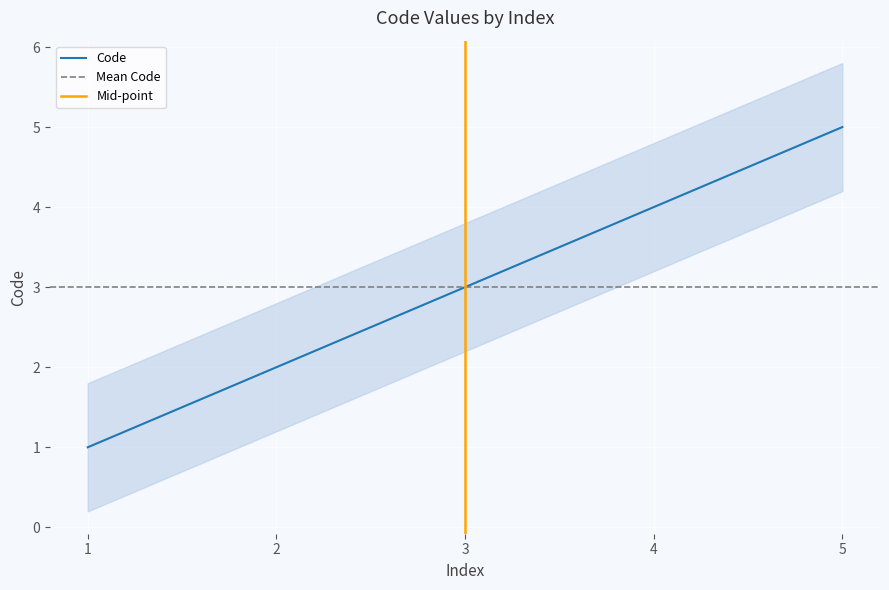

At which label does Code reach its peak?

5